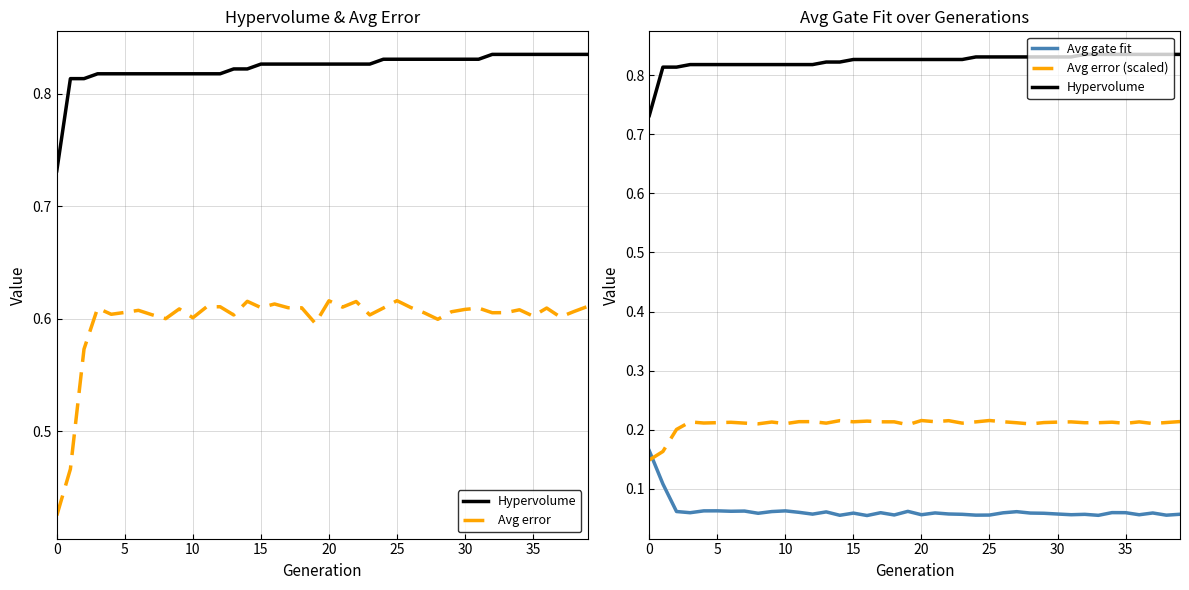

How many intersections are there between Avg gate fit and Avg error (scaled)?

1